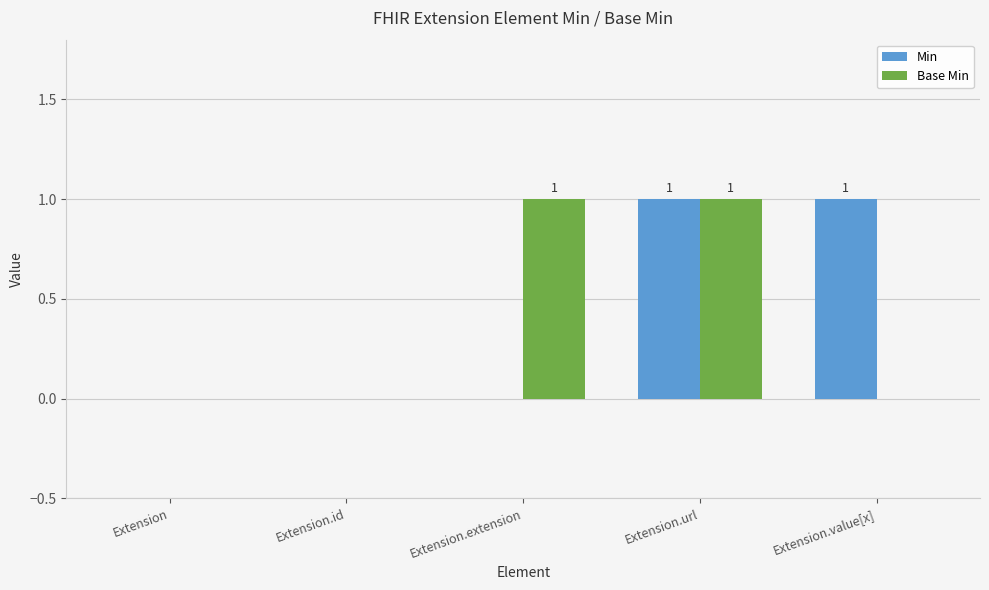

At which category is the sum across all series the highest?

Extension.url